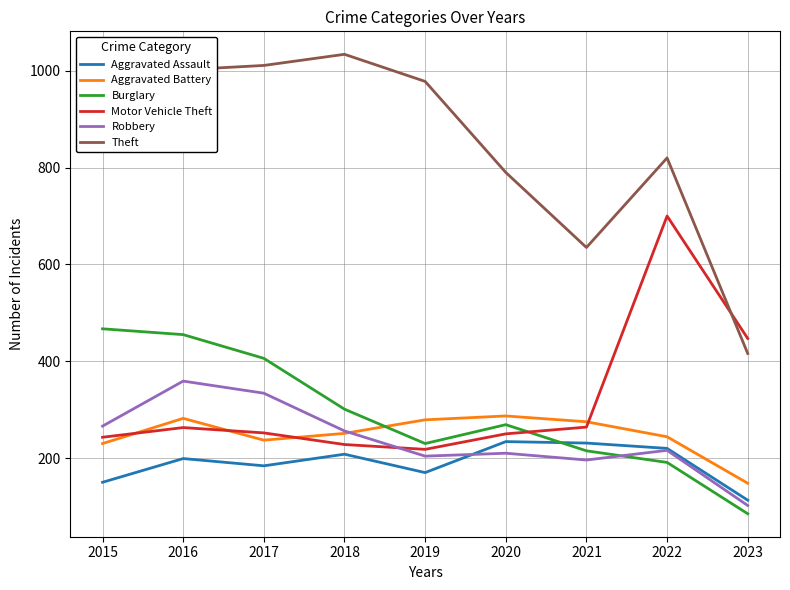

True or false: Robbery has a value of 256 at 2018.

True